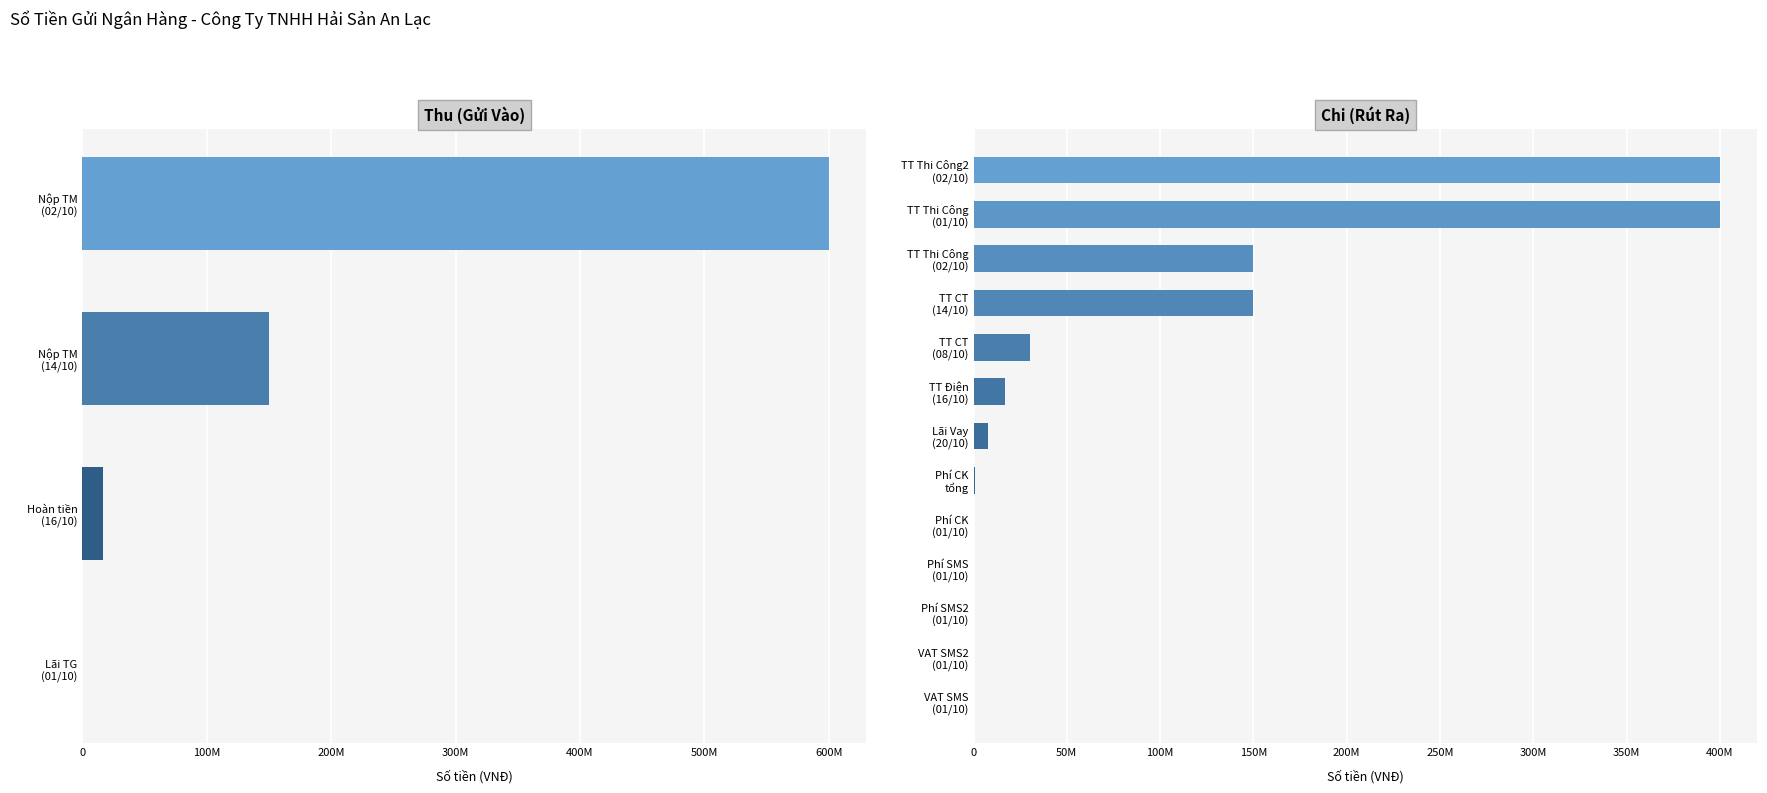

What is the difference between the chi_values values at 2 and 11?

7869801